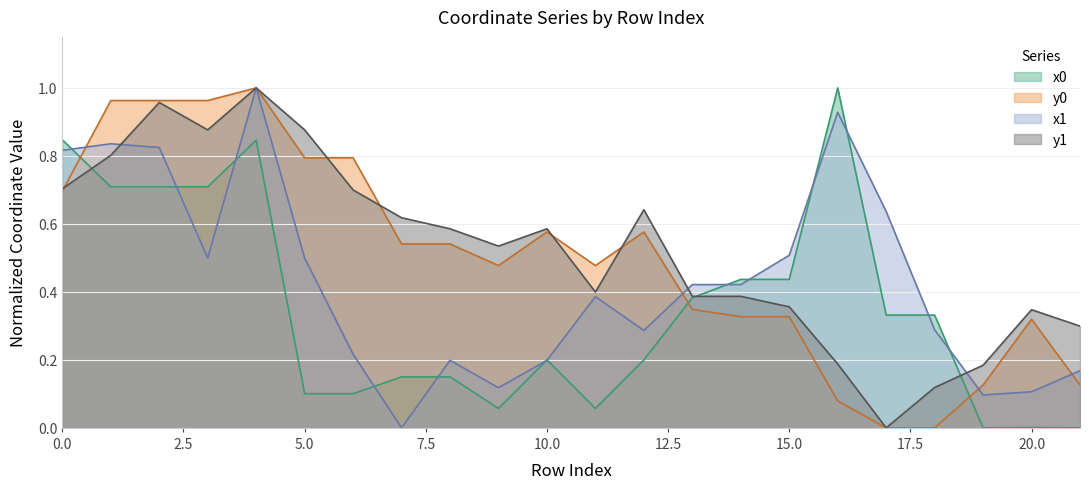

Which series has the largest total across all categories?

y1